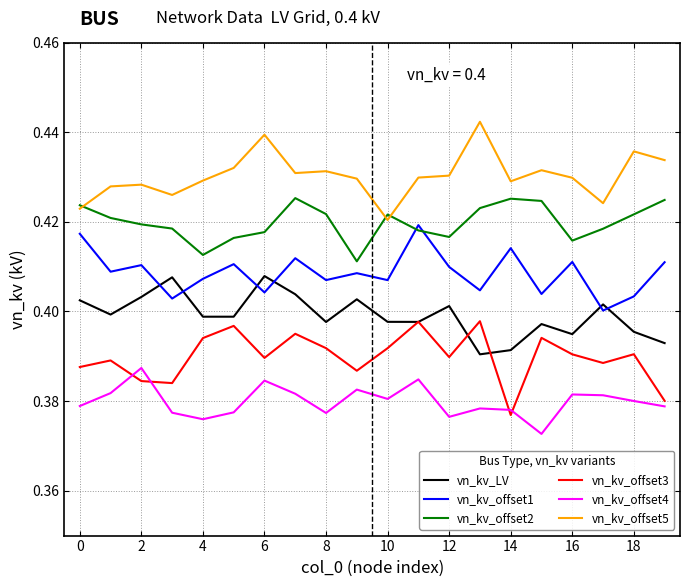

True or false: vn_kv_offset5 and vn_kv_LV cross at least once.

False